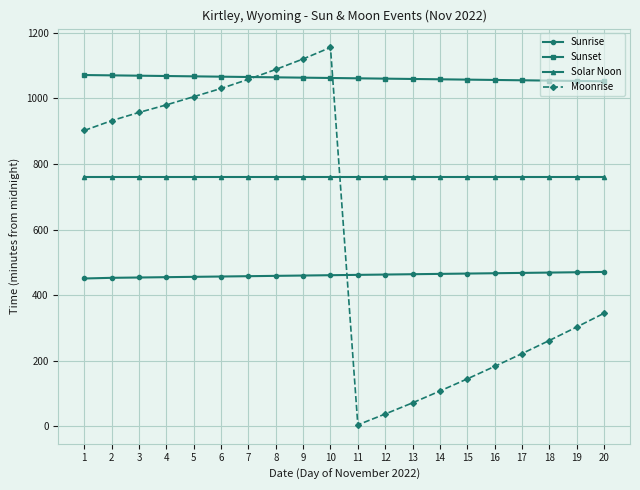

What is the average value of the Sunset series?

1062